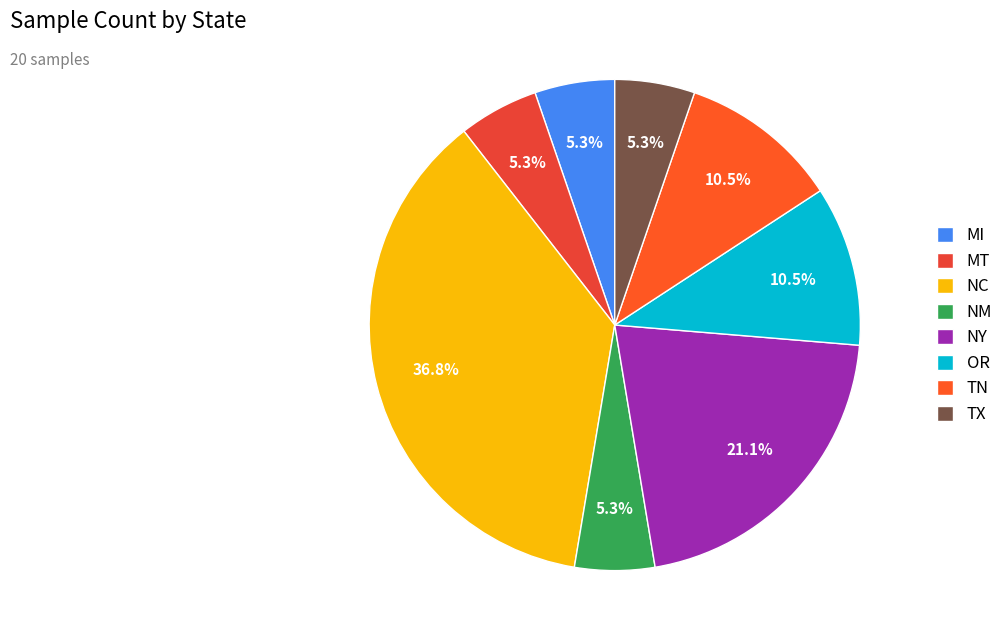

Is it true that TX is 1% of the pie?

False